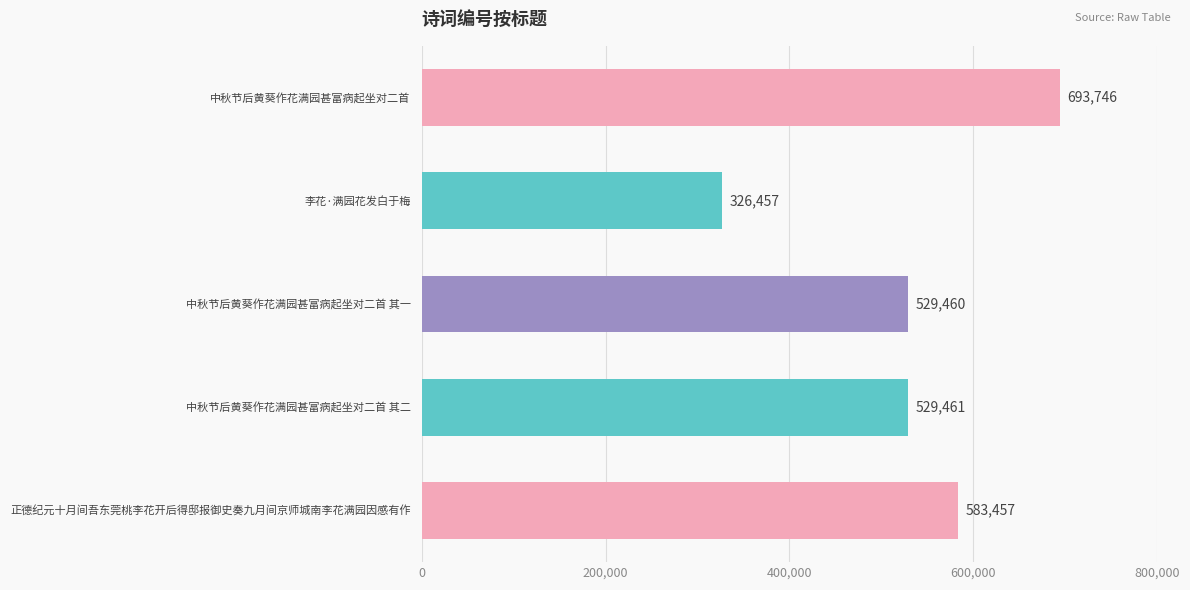

At which label is the value closest to 510101?

中秋节后黄葵作花满园甚富病起坐对二首 其一